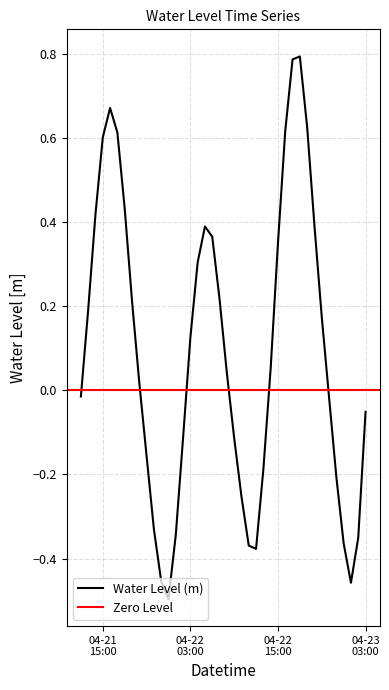

The value at 2025-04-23 00:00:00 is -0.4. True or false?

True